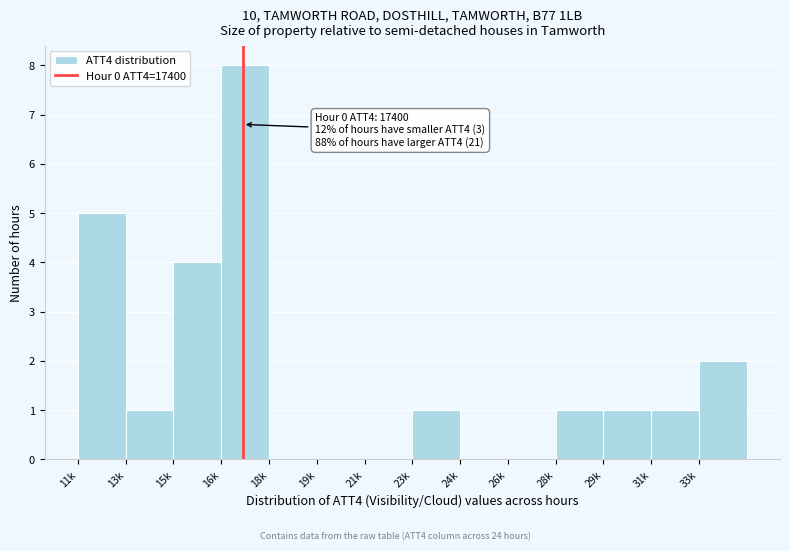

Reading left to right, transcribe all the data shown in this chart.

11k=5	13k=1	15k=4	16k=8	18k=0	19k=0	21k=0	23k=1	24k=0	26k=0	28k=1	29k=1	31k=1	33k=2